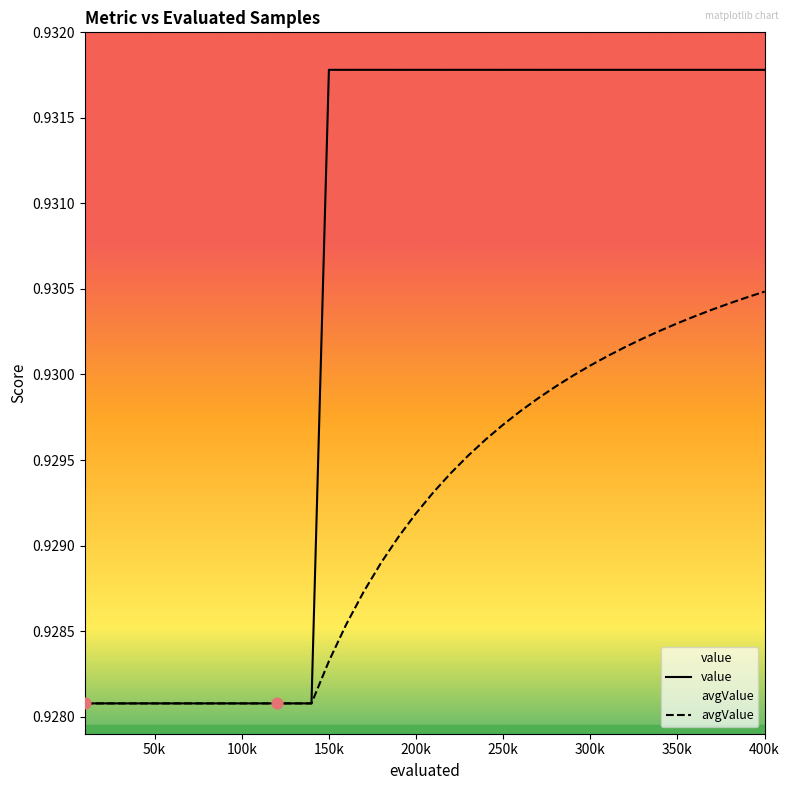

Which series has the largest total across all categories?

value